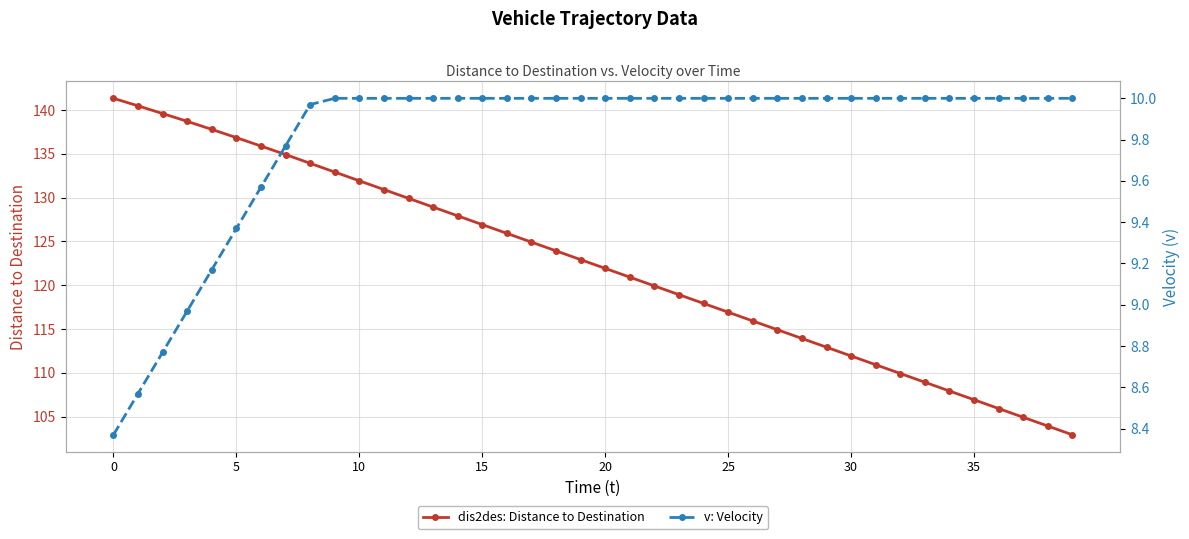

Is it true that dis2des: Distance to Destination equals 128.9 at 13?

True